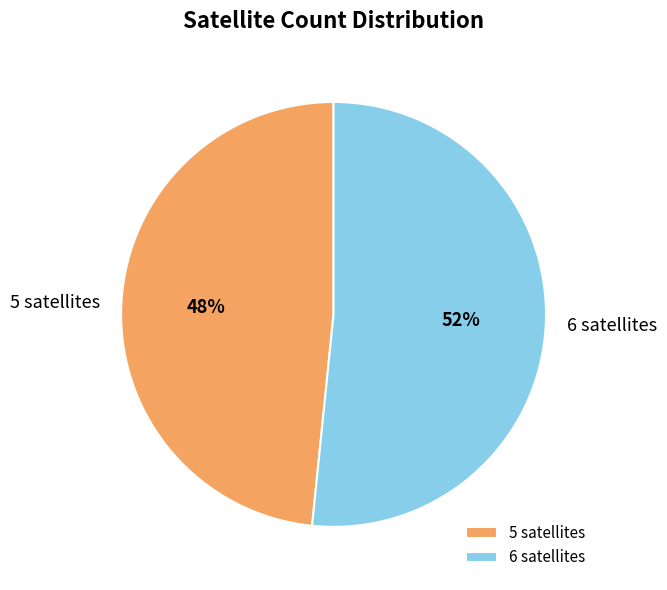

To the nearest percent, what percentage of the pie is 6 satellites?

52%